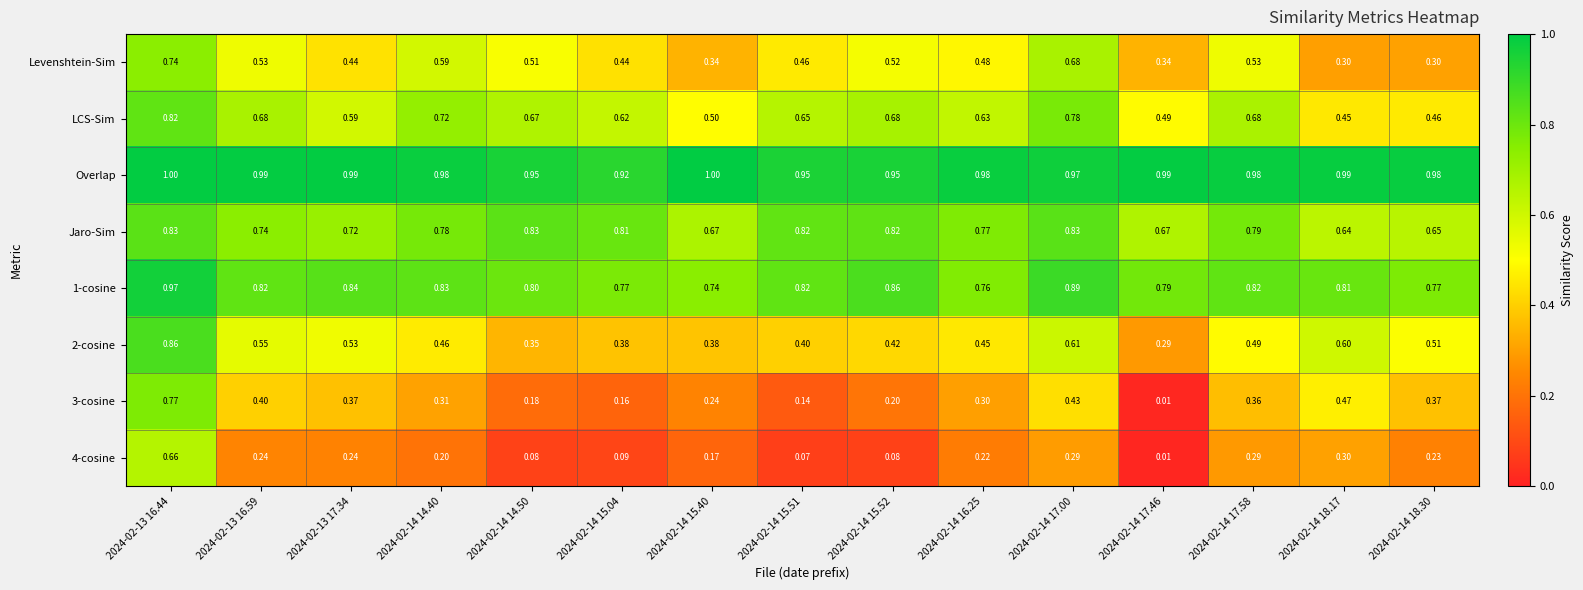

Count the number of categories in the chart.

15